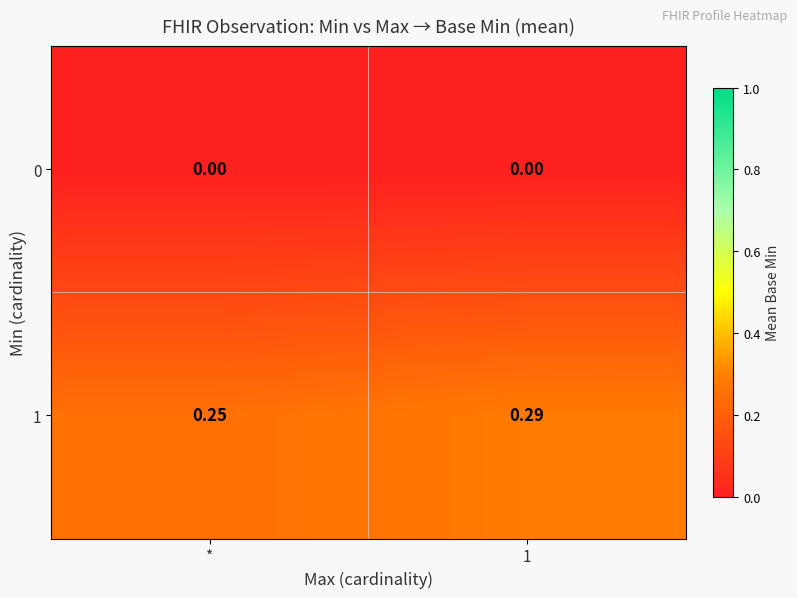

Is the value of 1 at * greater than the value of 0 at *?

Yes